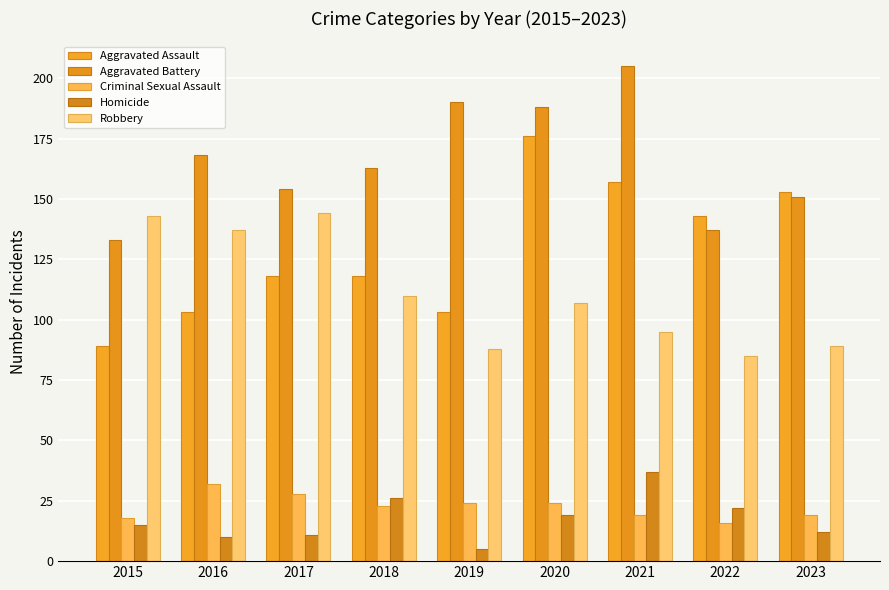

Does the chart contain any negative values?

No